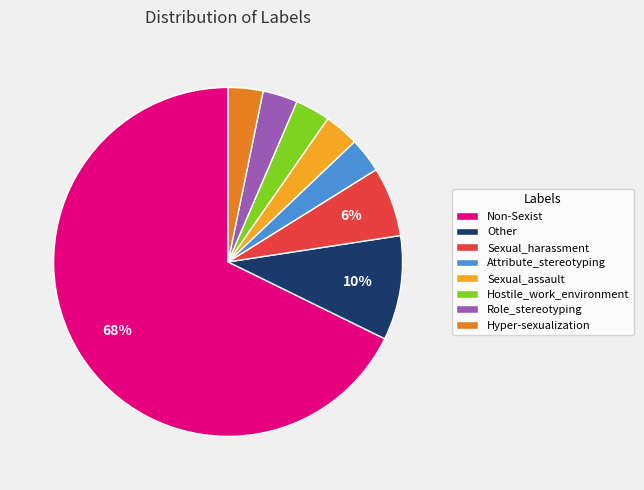

Between Non-Sexist and Sexual_assault, which is larger?

Non-Sexist